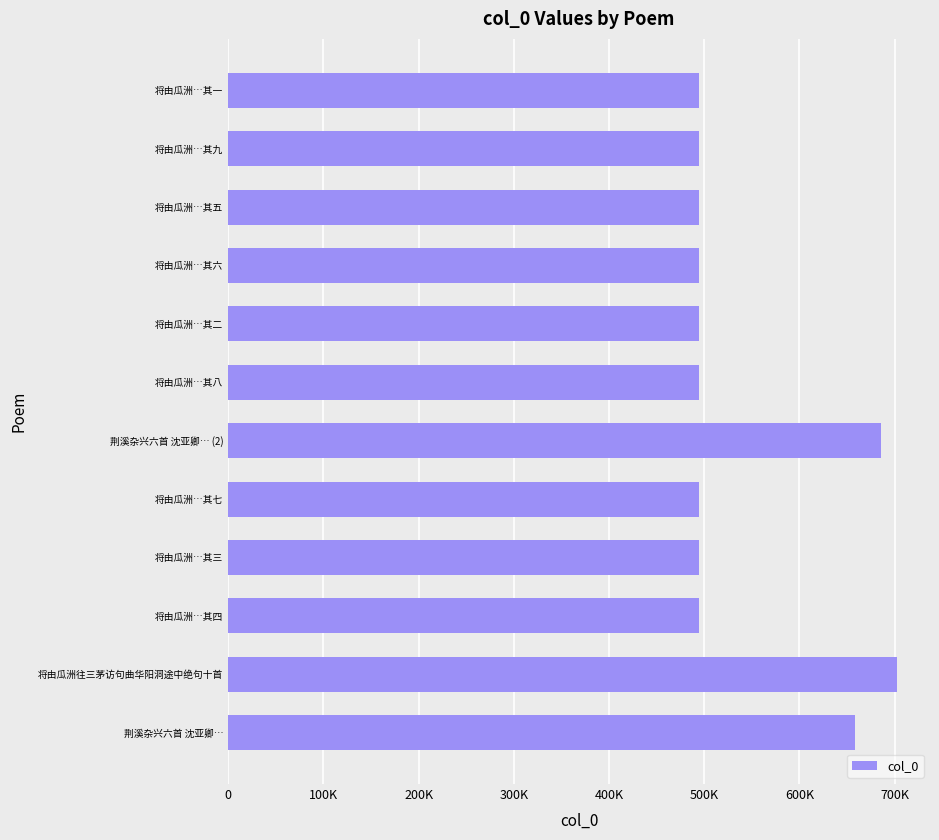

Does the chart contain any negative values?

No